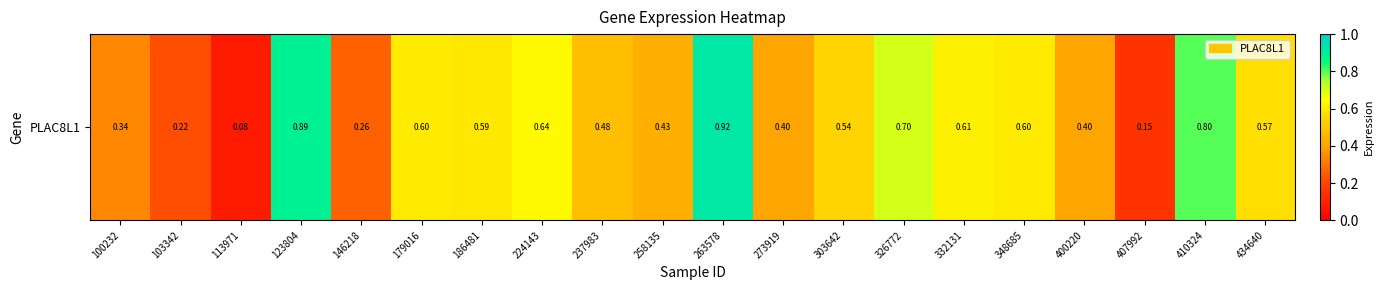

True or false: the data shows 1.2 at 410324.

False